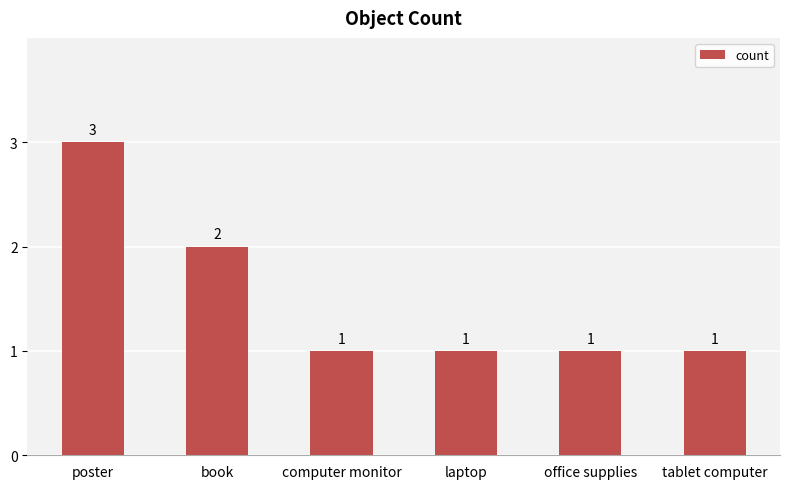

Does the chart contain stacked bars?

No